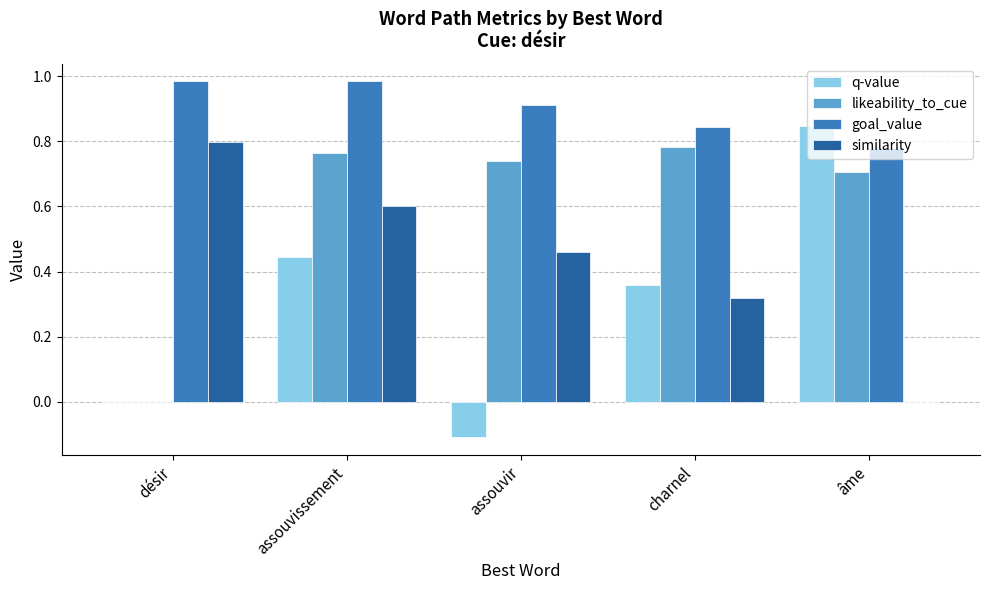

The value of similarity at âme is -0.3. True or false?

False